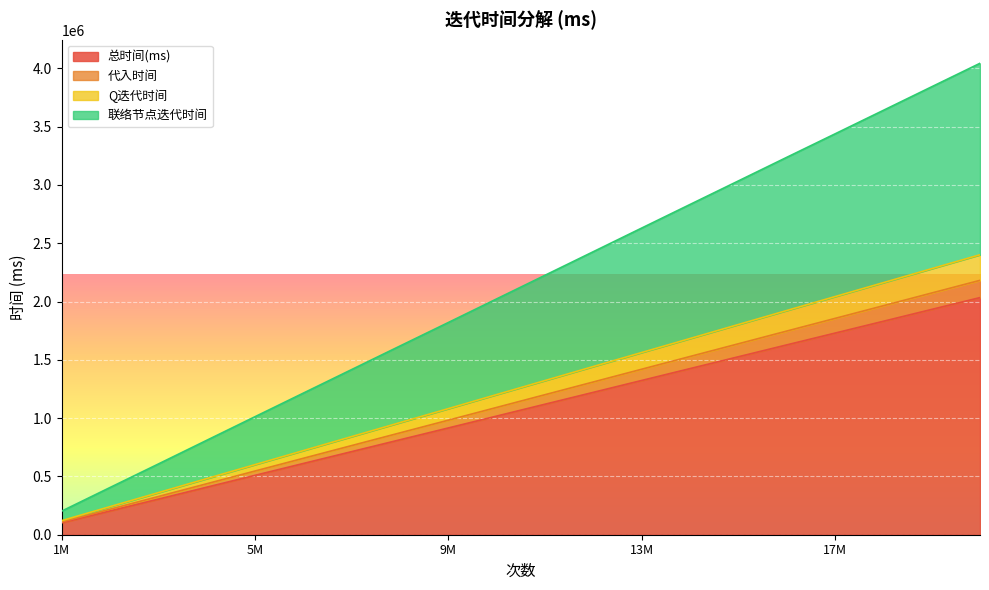

What is the total value across all series at 13M?

2629879.2